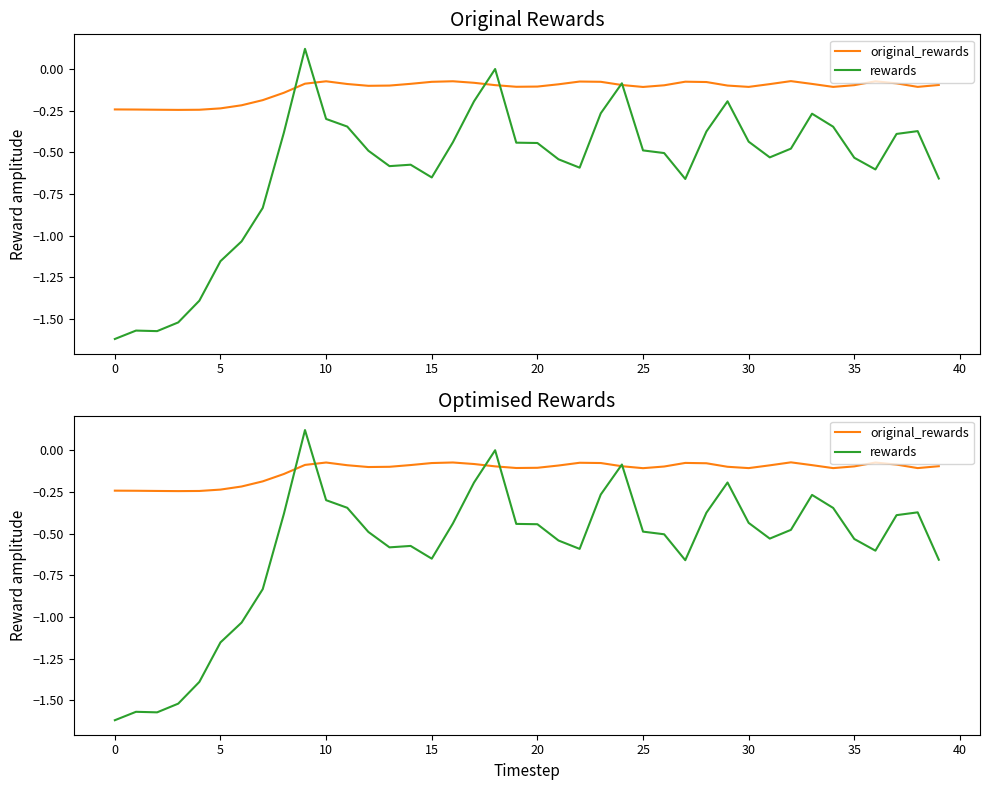

Reading right to left, extract all data points from this chart.

original_rewards: -0.1	-0.1	-0.1	-0.1	-0.1	-0.1	-0.1	-0.1	-0.1	-0.1	-0.1	-0.1	-0.1	-0.1	-0.1	-0.1	-0.1	-0.1	-0.1	-0.1	-0.1	-0.1	-0.1	-0.1	-0.1	-0.1	-0.1	-0.1	-0.1	-0.1	-0.1	-0.1	-0.2	-0.2	-0.2	-0.2	-0.2	-0.2	-0.2	-0.2
rewards: -0.7	-0.4	-0.4	-0.6	-0.5	-0.3	-0.3	-0.5	-0.5	-0.4	-0.2	-0.4	-0.7	-0.5	-0.5	-0.1	-0.3	-0.6	-0.5	-0.4	-0.4	0.0	-0.2	-0.4	-0.7	-0.6	-0.6	-0.5	-0.3	-0.3	0.1	-0.4	-0.8	-1.0	-1.2	-1.4	-1.5	-1.6	-1.6	-1.6